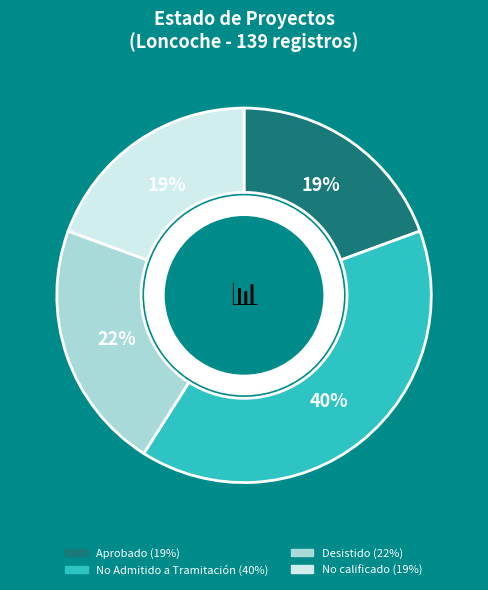

What is the largest slice in the pie chart?

No Admitido a Tramitación